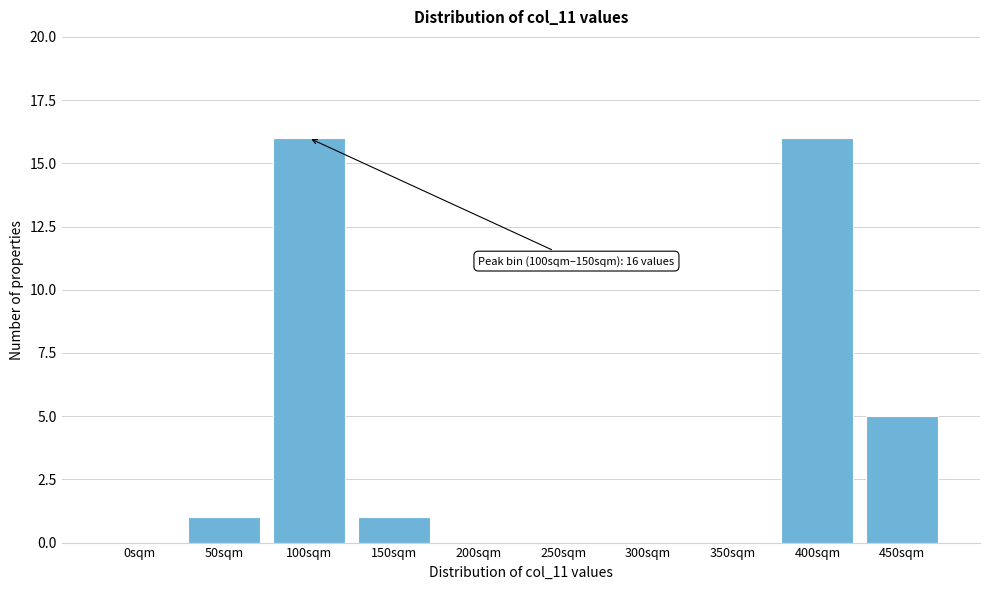

Reading left to right, transcribe all the data shown in this chart.

0sqm=0	50sqm=1	100sqm=16	150sqm=1	200sqm=0	250sqm=0	300sqm=0	350sqm=0	400sqm=16	450sqm=5